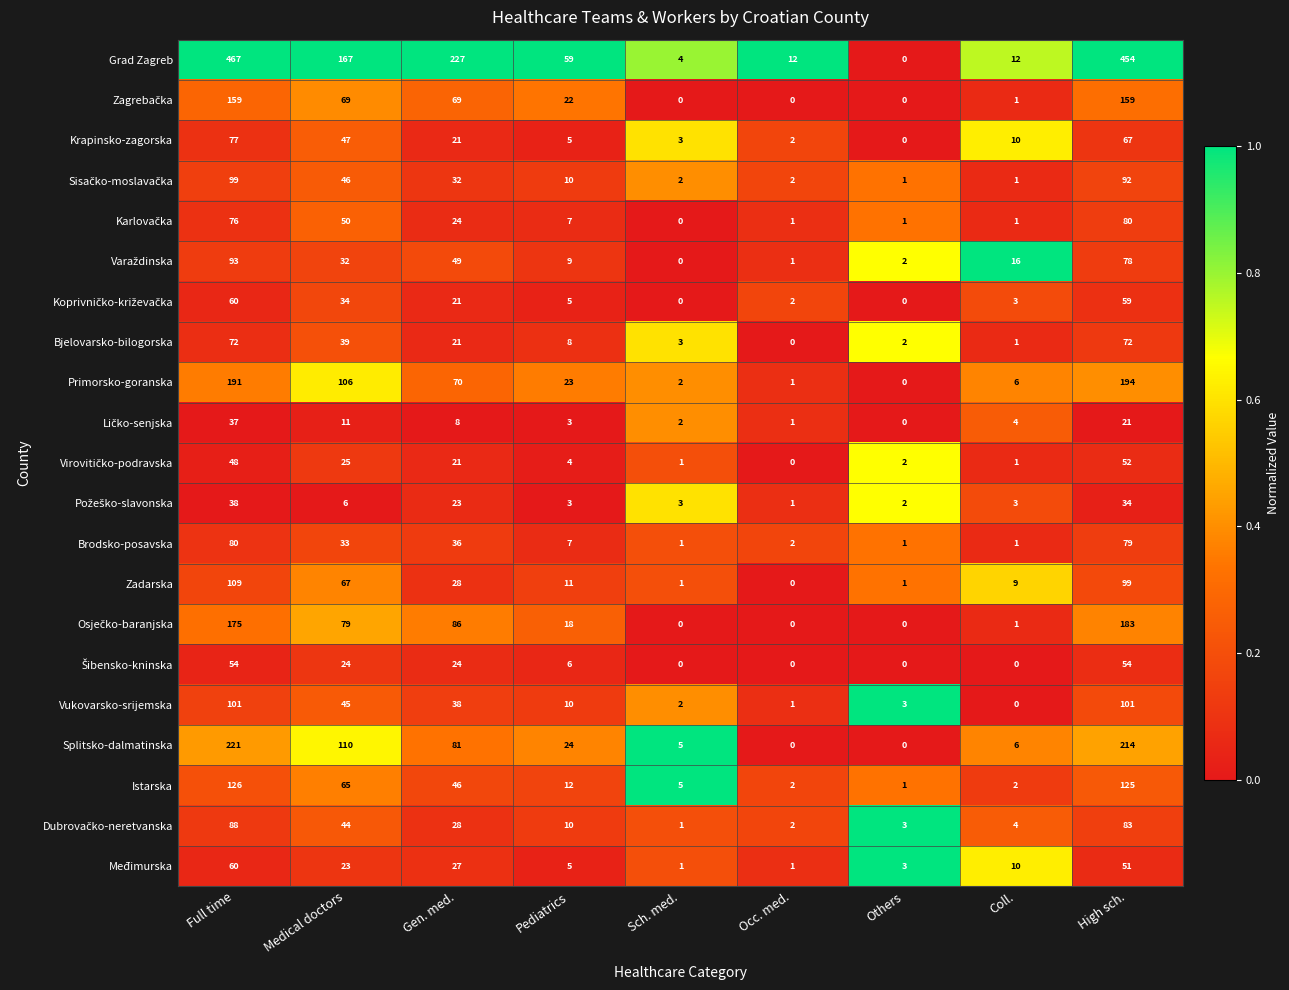

What is the sum of all Istarska values?

384